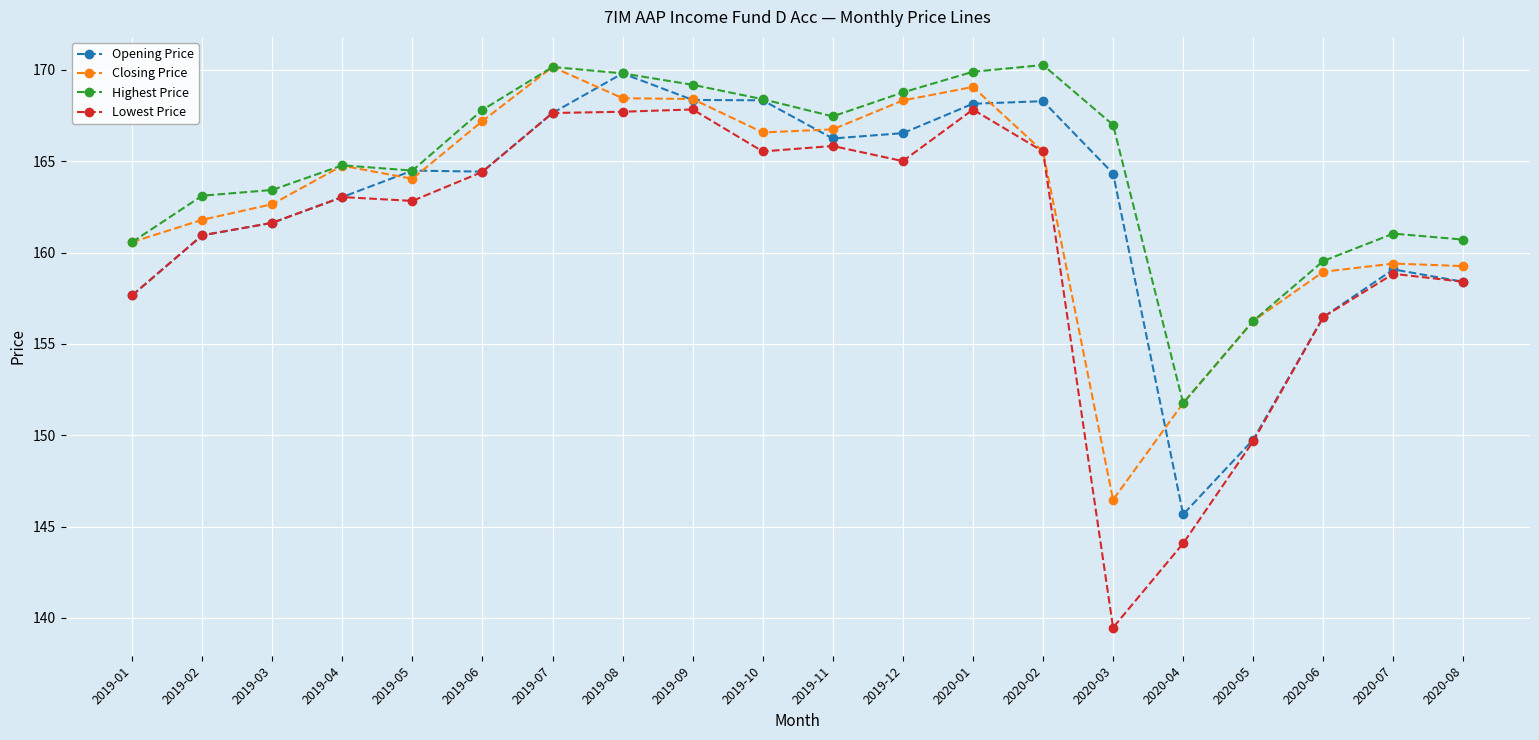

True or false: Highest Price and Lowest Price intersect in this chart.

False